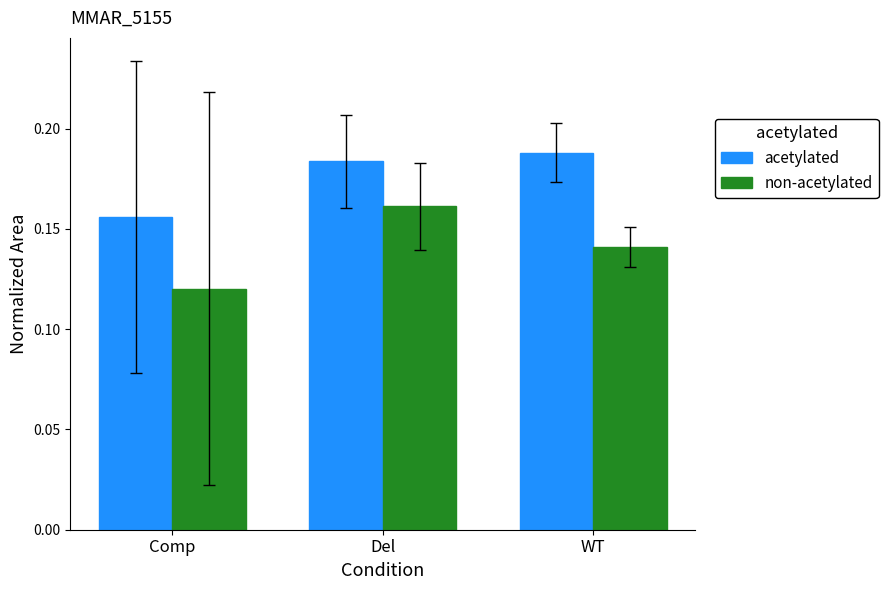

The acetylated series shows 0.3 at WT. True or false?

False